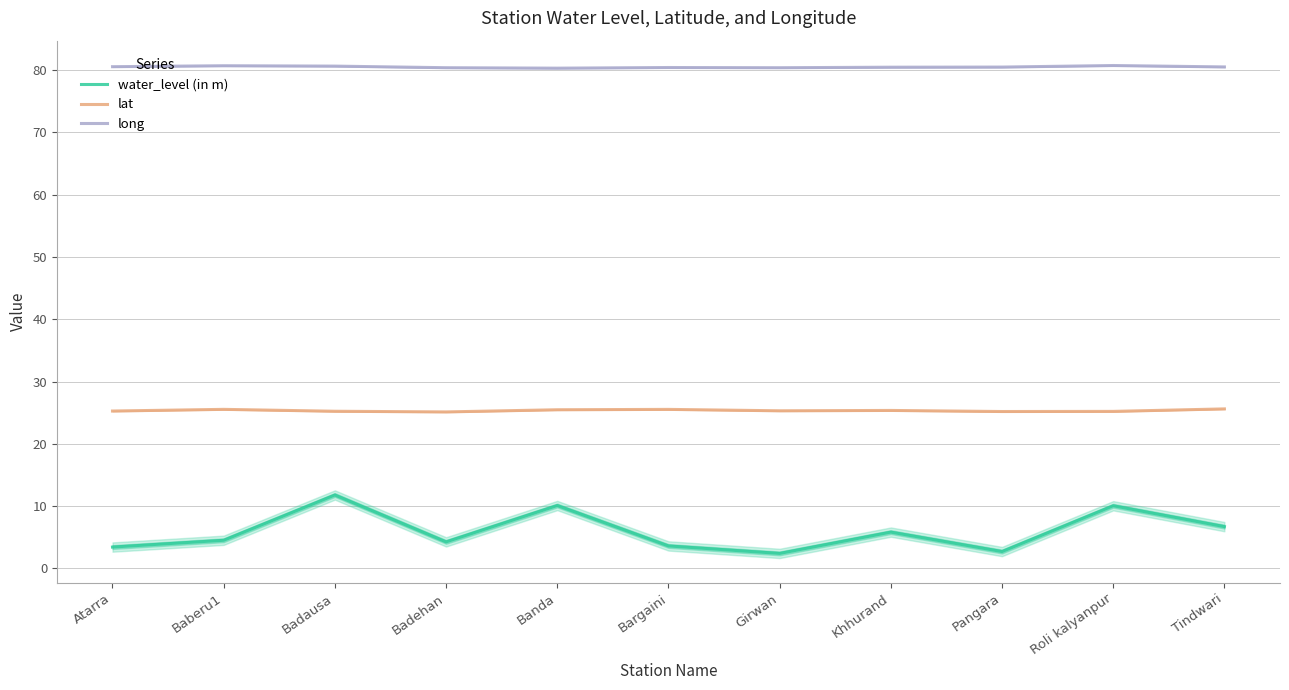

What is the sum of the lat values at Khhurand and Tindwari?

51.0